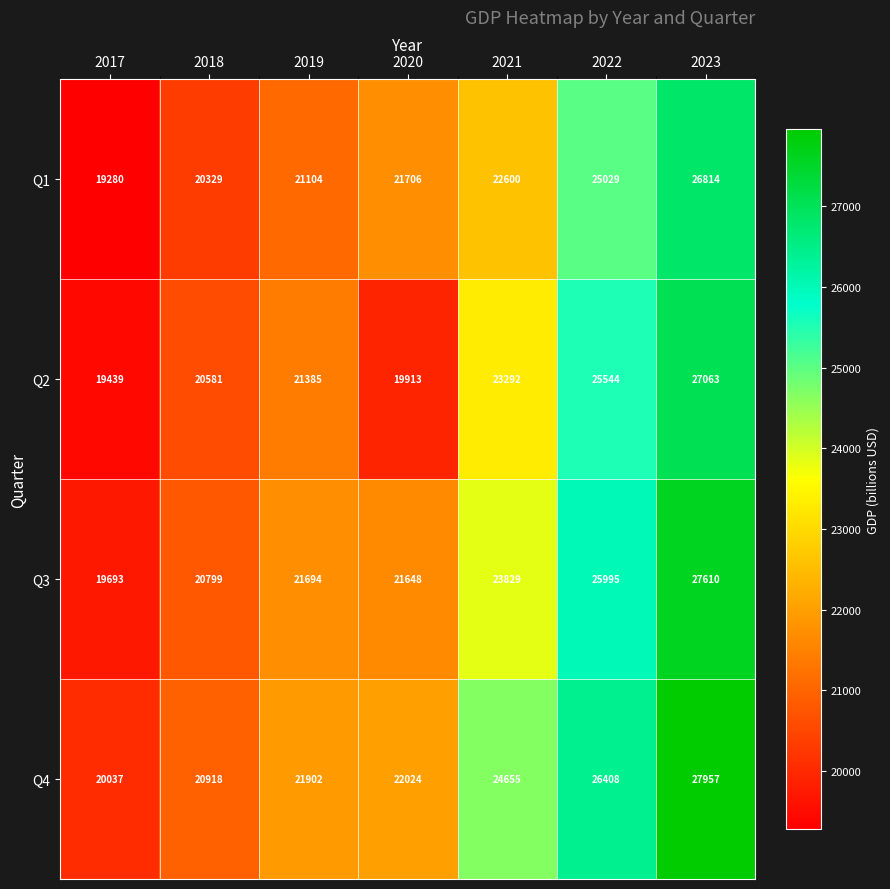

What is the difference between the second highest and second lowest values in the Q2 series?

5631